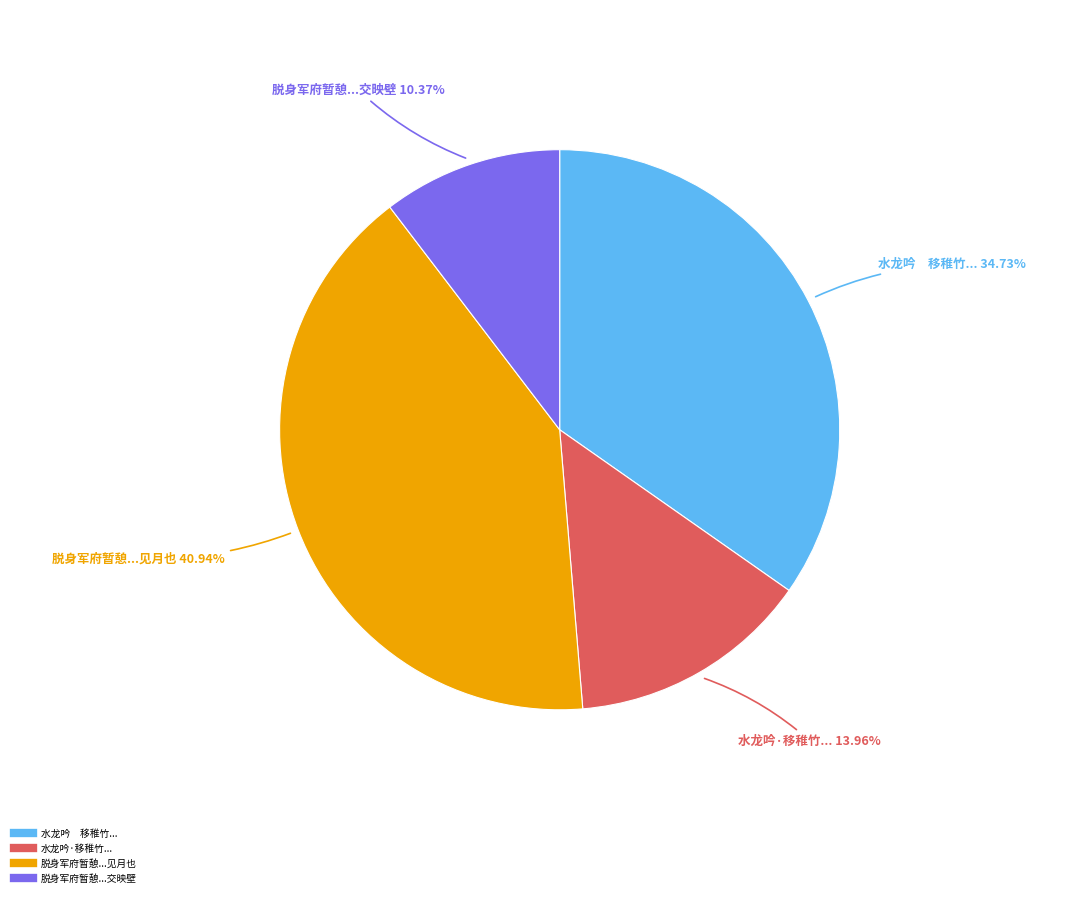

Does any single category account for the majority?

No